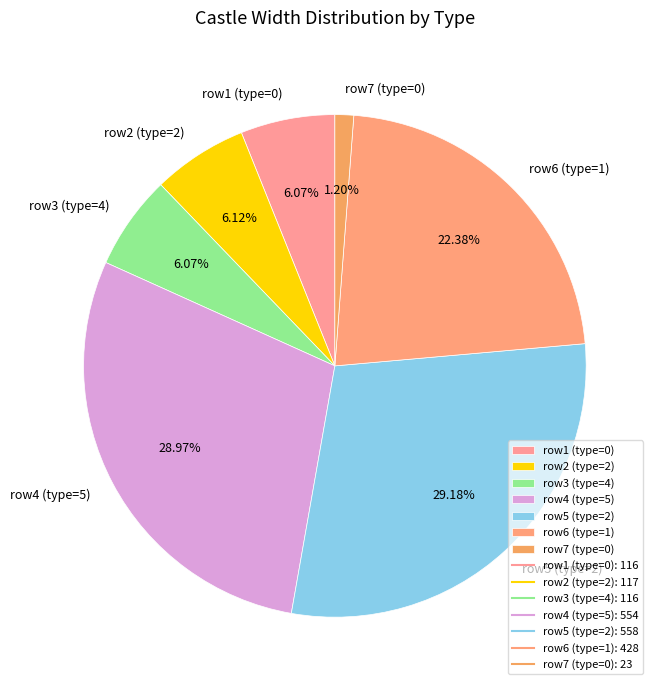

Does any single category account for the majority?

No